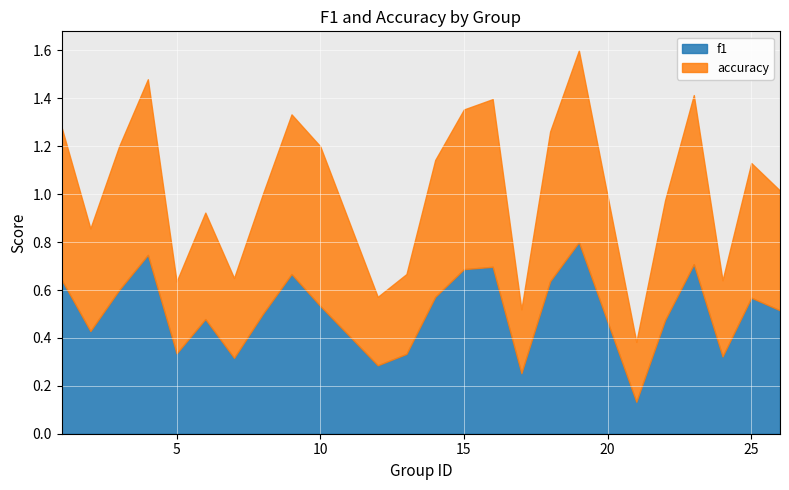

At which label is f1 closest to 0?

21